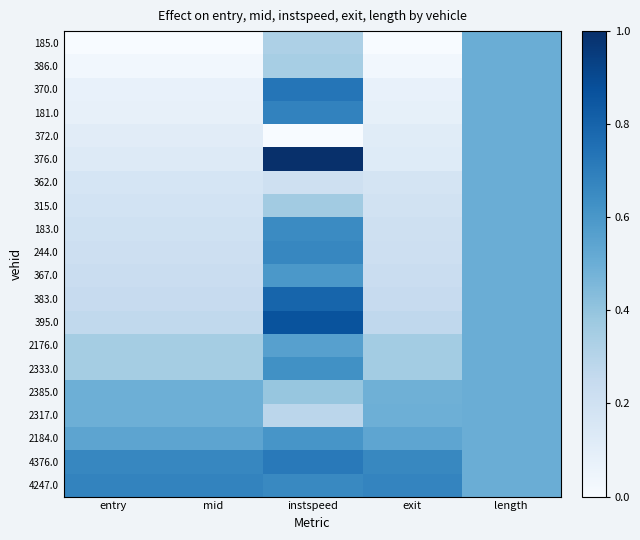

What is the total value across all series at instspeed?

11.1